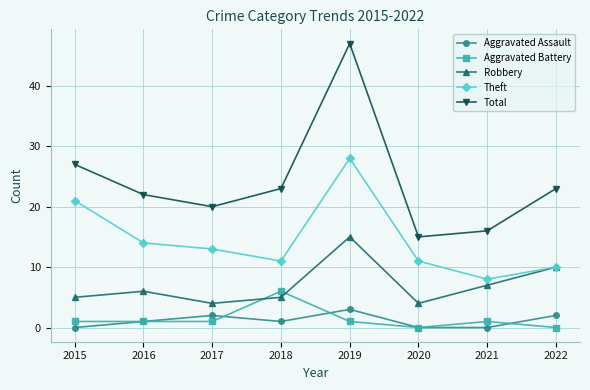

Reading left to right, what are all the values shown in this chart?

Aggravated Assault: 0	1	2	1	3	0	0	2
Aggravated Battery: 1	1	1	6	1	0	1	0
Robbery: 5	6	4	5	15	4	7	10
Theft: 21	14	13	11	28	11	8	10
Total: 27	22	20	23	47	15	16	23